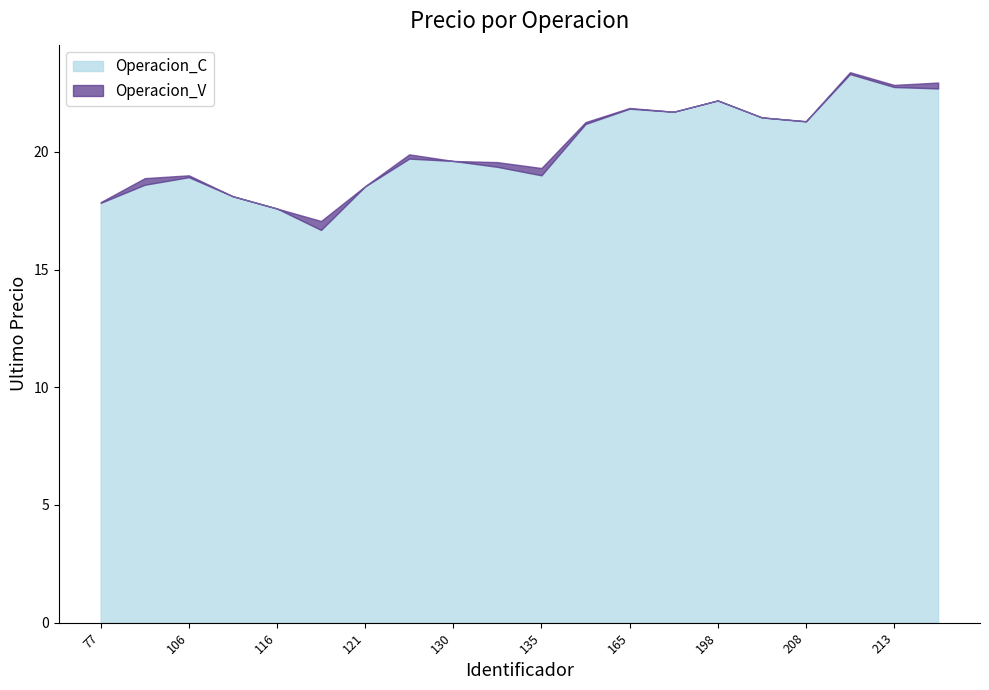

At 123, list the series in order from largest to smallest.

Operacion_V, Operacion_C